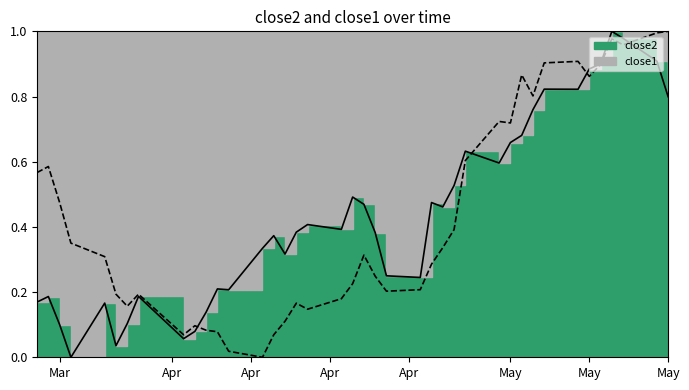

Which label corresponds to the smallest value in the chart?

Apr